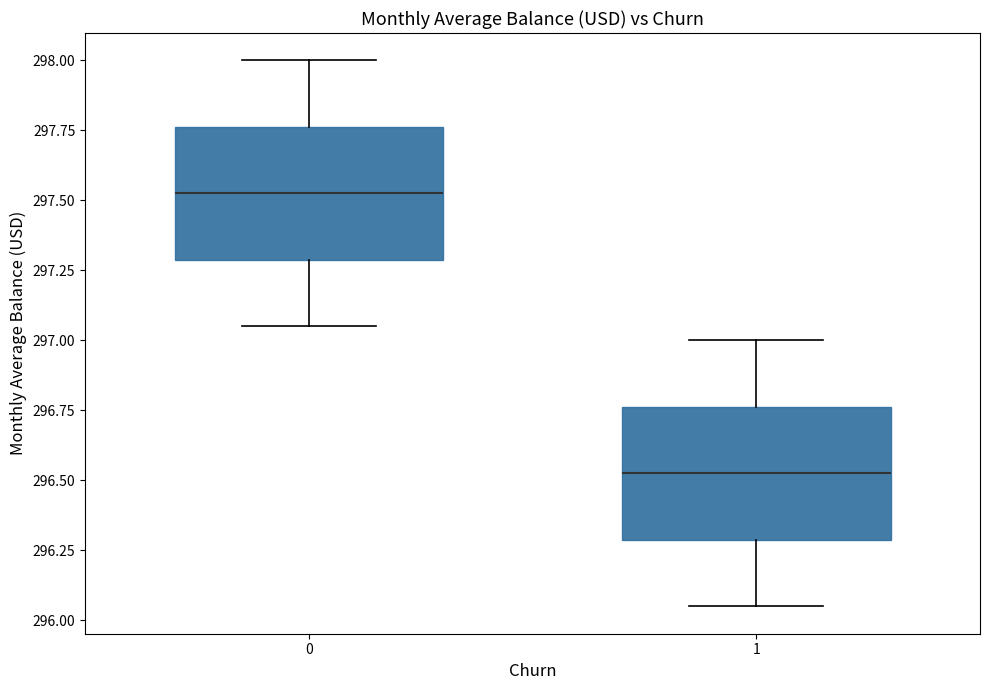

Where is the lower edge of the box at x = 1 on the y-axis? The values are not printed on the chart, so give them approximately, as read against the axis.

296.30